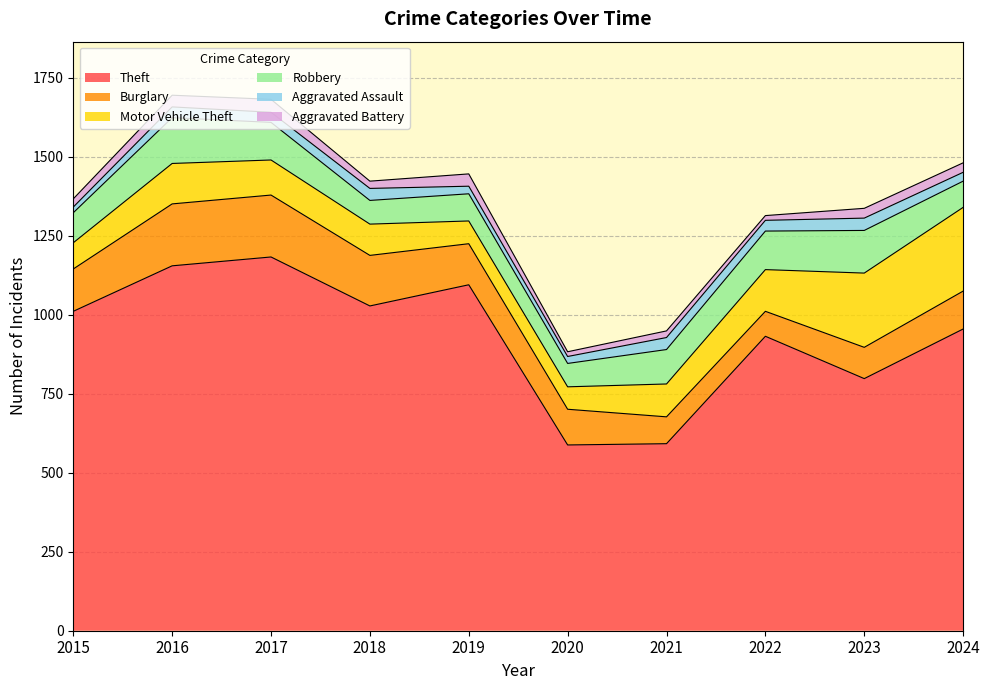

Which series has the largest total across all categories?

Theft